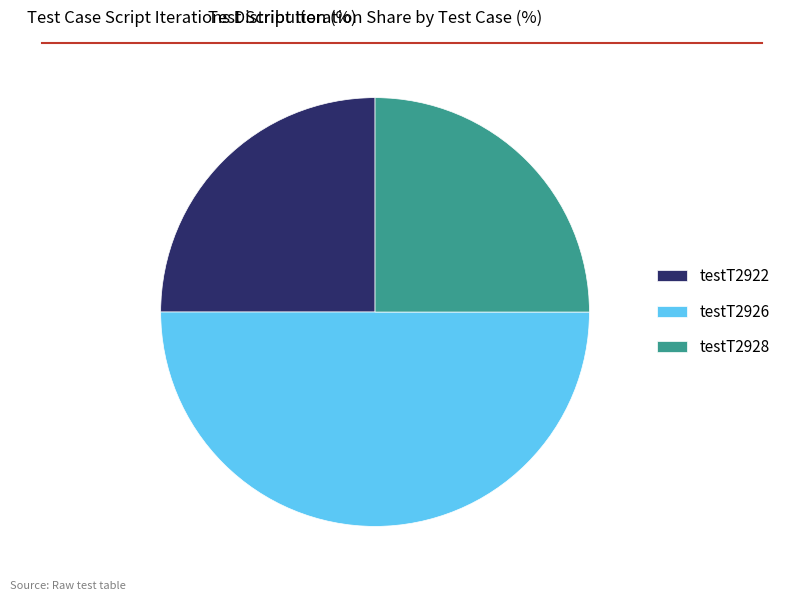

Approximately how many times larger is the value at testT2926 compared to testT2928?

2.0